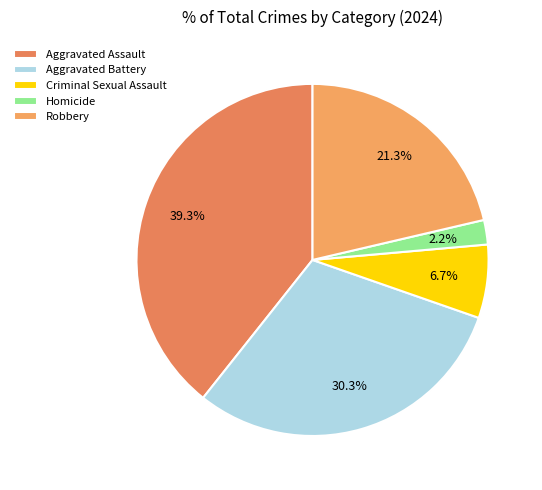

Combined, what portion of the pie is Aggravated Assault and Homicide?

41.6%